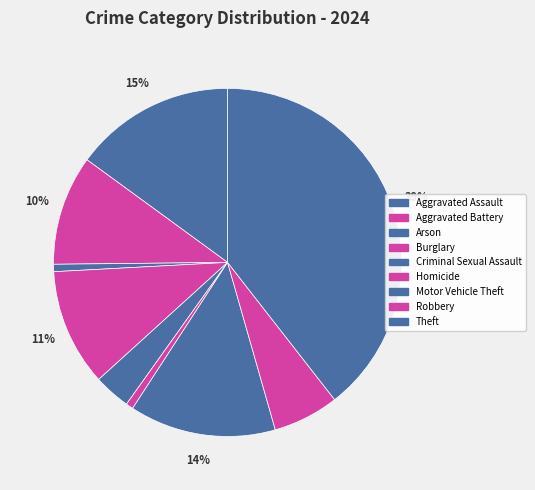

The Aggravated Assault slice represents 15% of the pie. True or false?

True